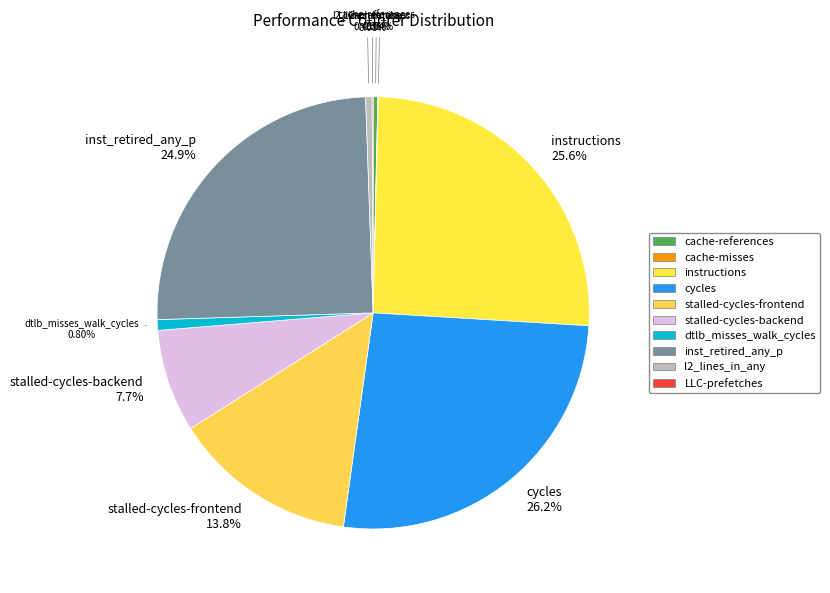

Which slice is the smallest?

cache-misses